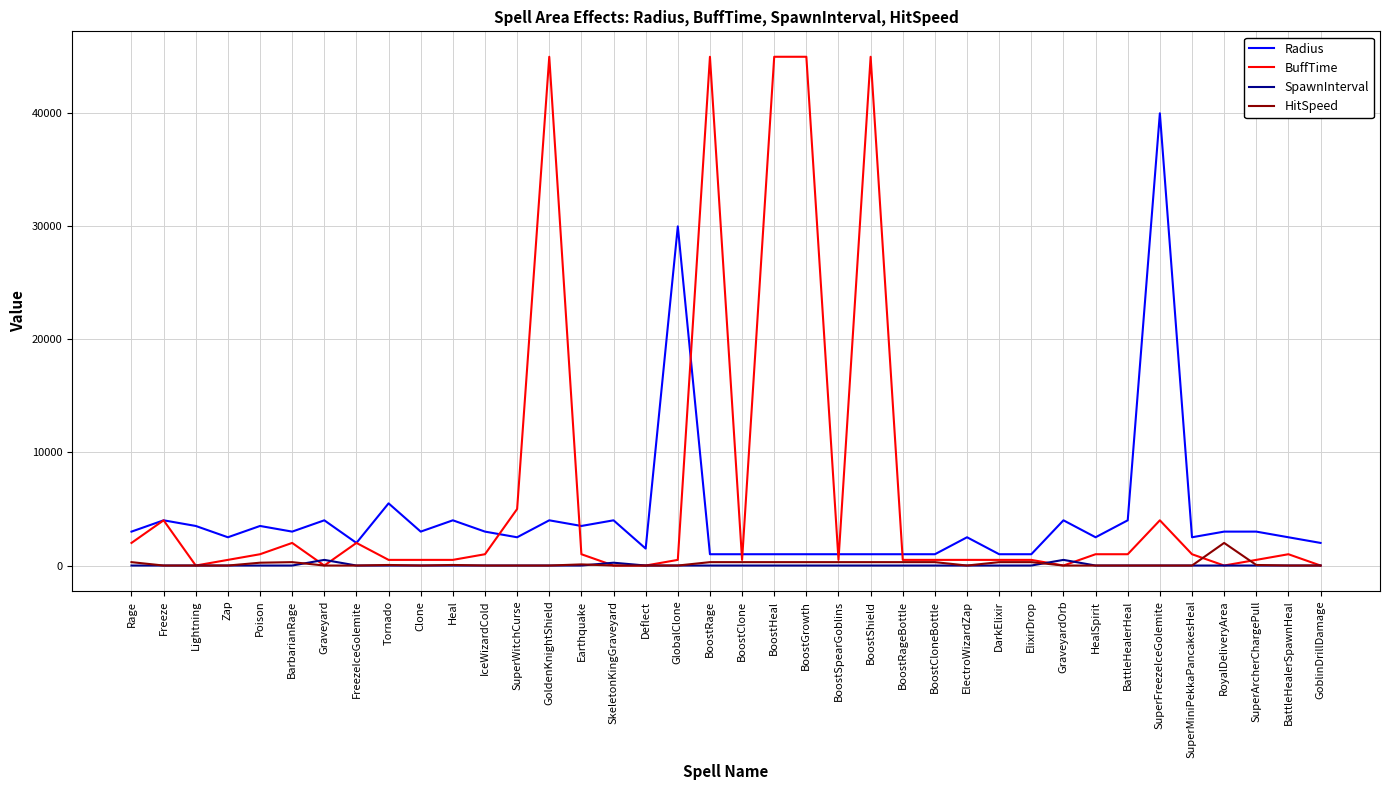

At which label is Radius closest to 20500?

GlobalClone